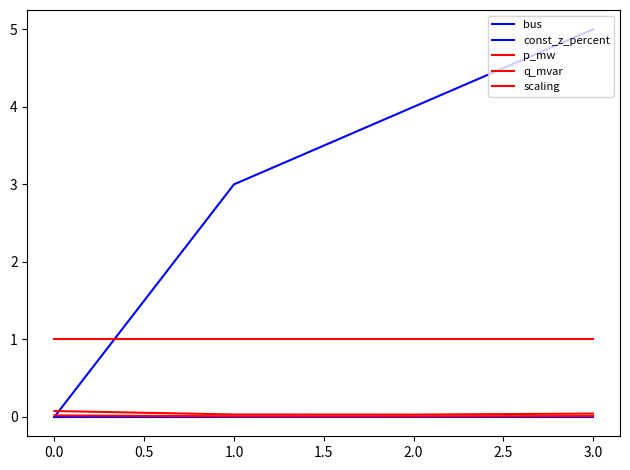

What is the difference between the maximum and second lowest values in the bus series?

2.0